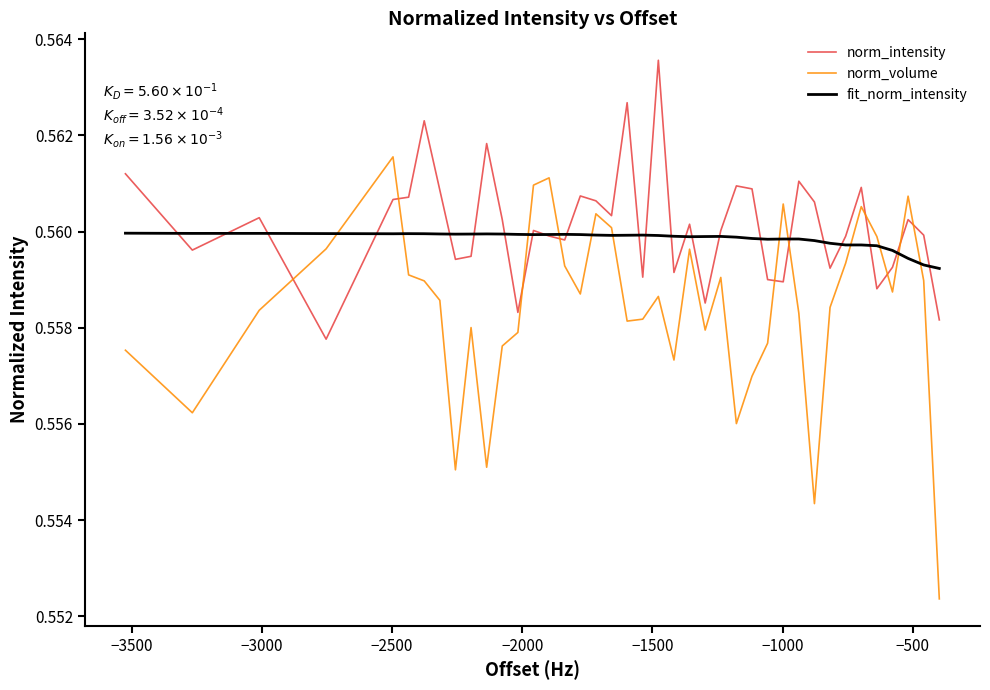

How many intersections are there between fit_norm_intensity and norm_volume?

12